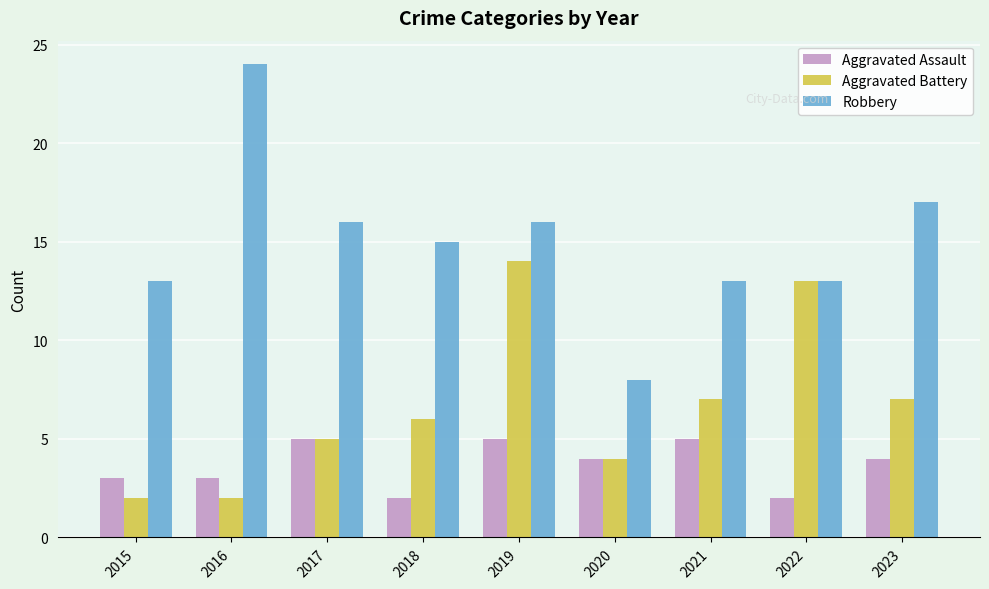

At which category is the sum across all series the highest?

2019